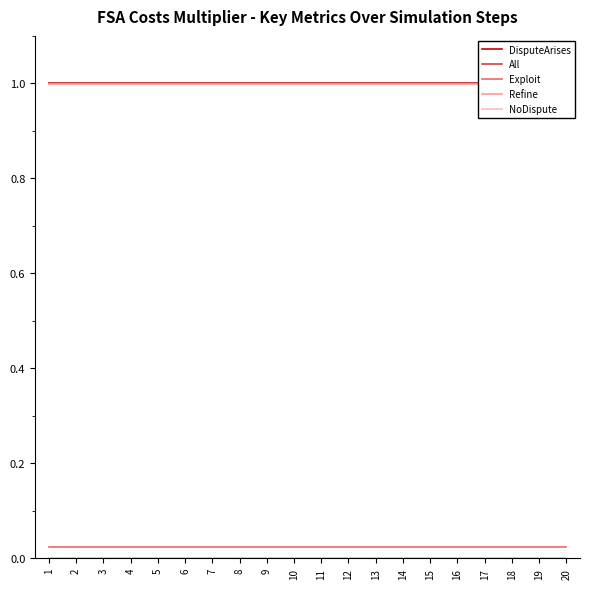

Where is Refine nearest to the value 0?

1